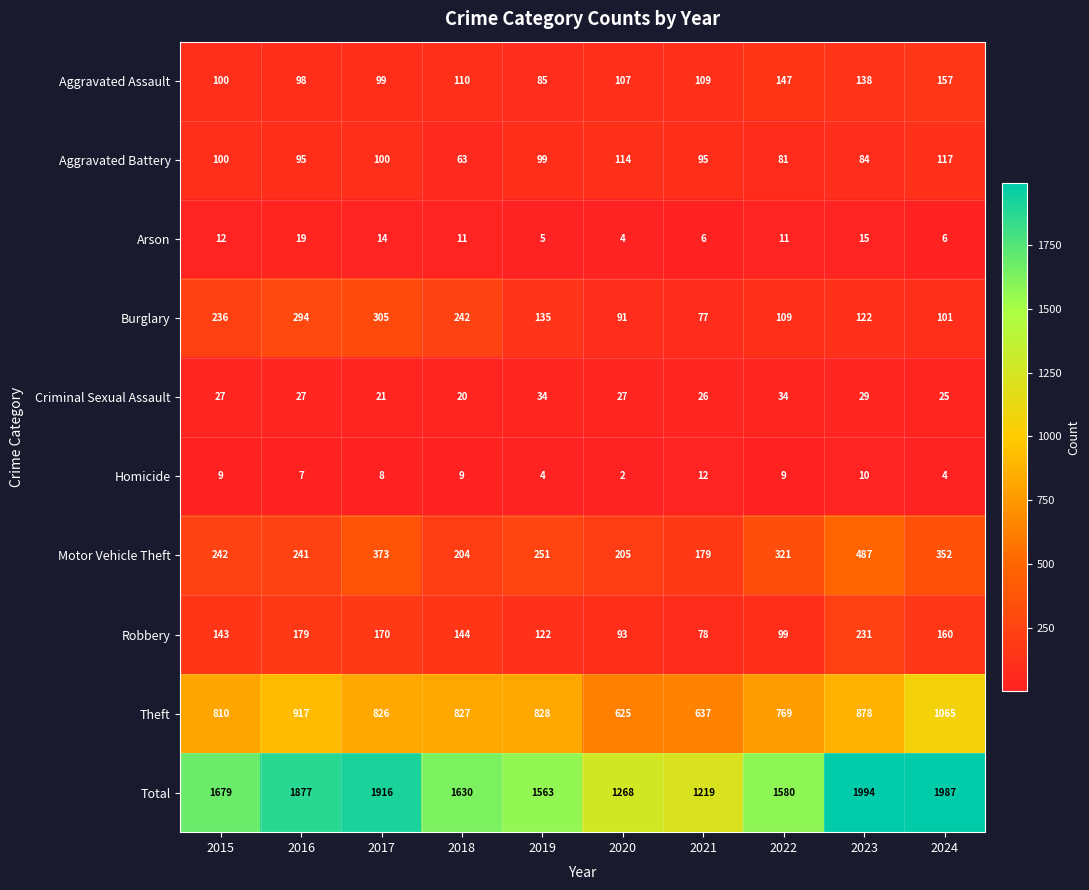

Read the Aggravated Battery value at 2021, to the nearest 5.

95